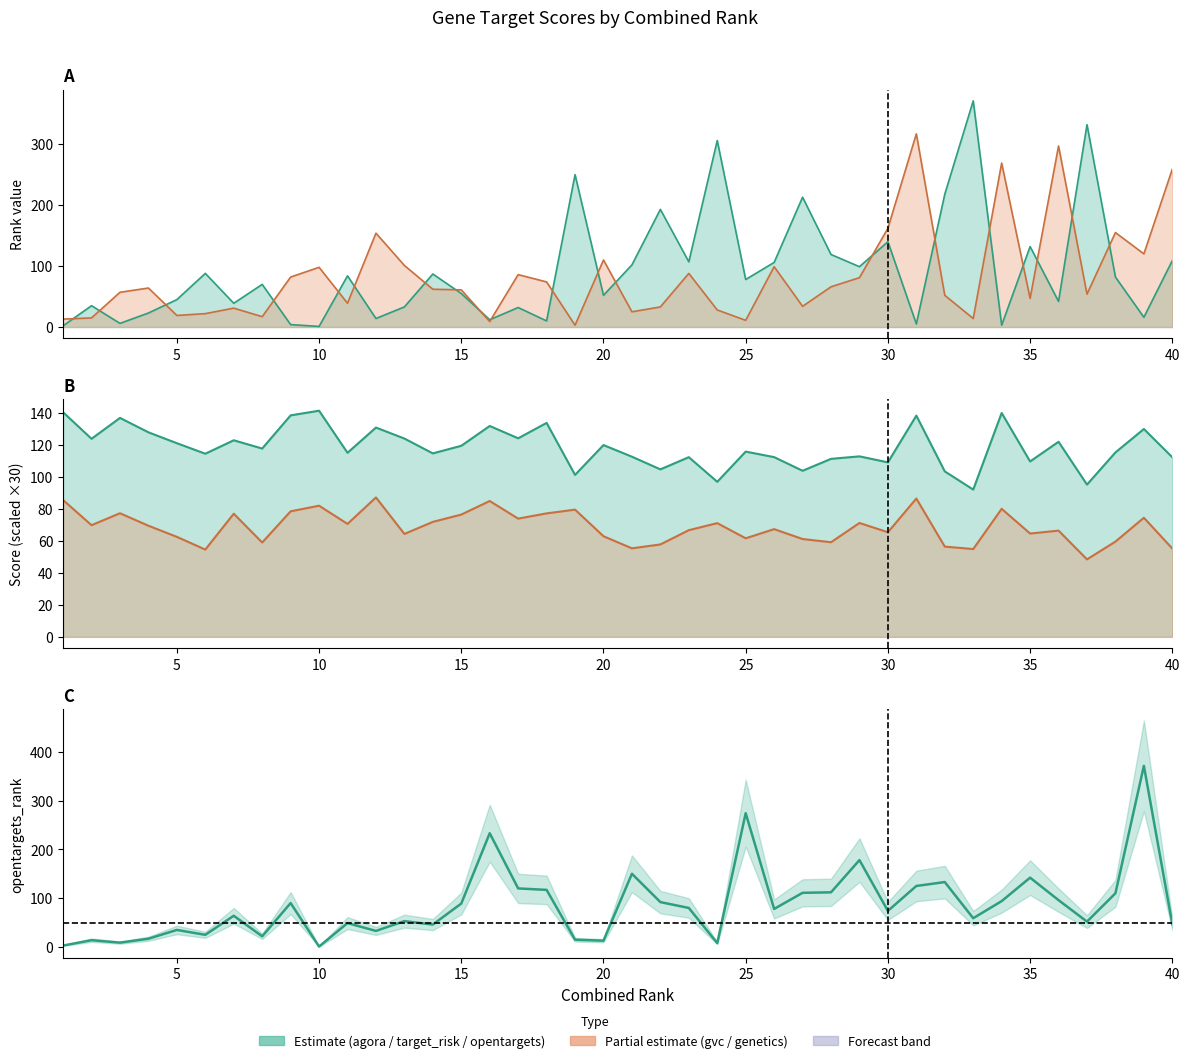

What is the sum of the genetics_score values at 7 and 31?

163.4